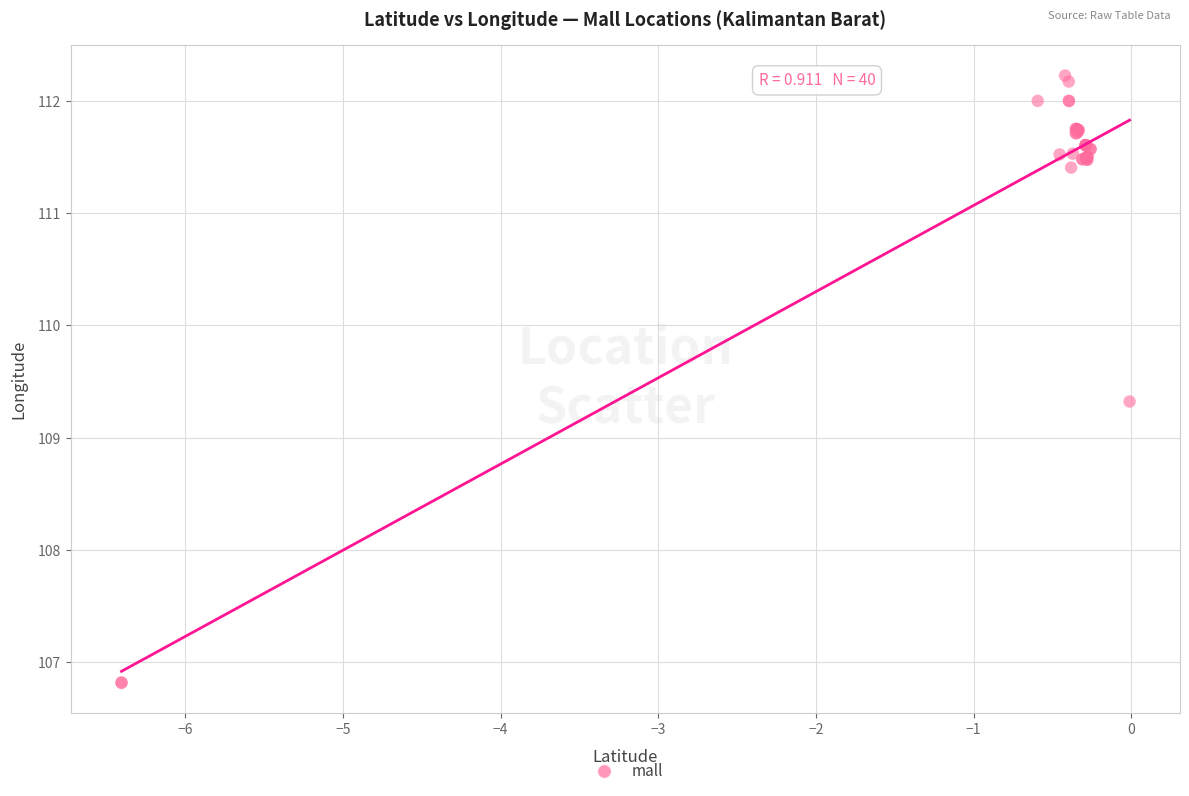

What Y value in the scatter plot is closest to 109?

109.3